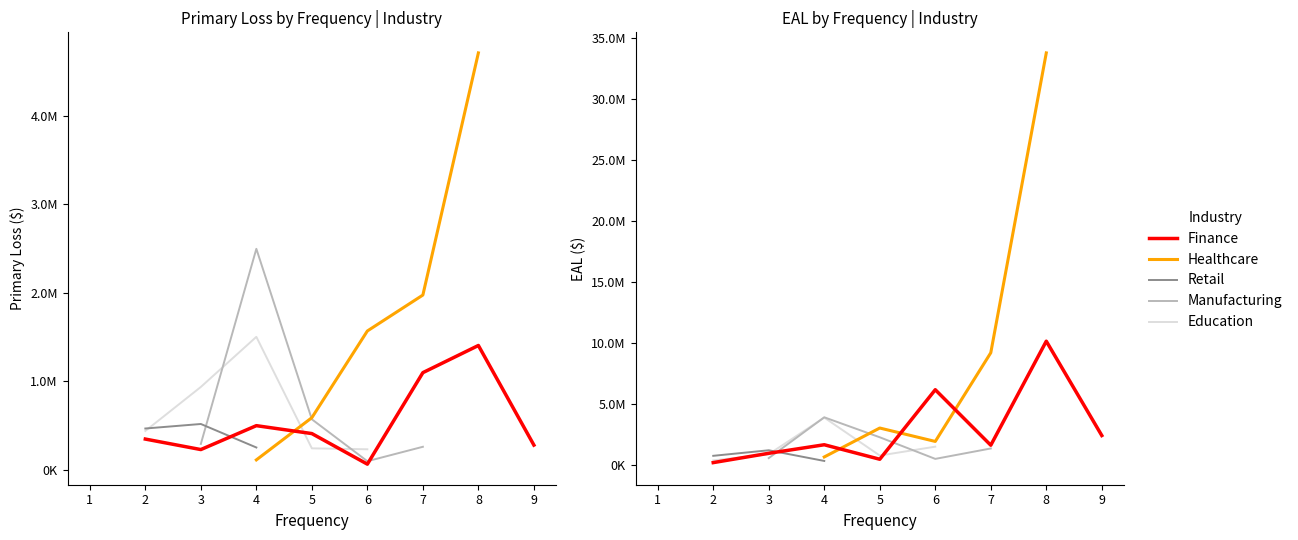

How many categories are shown in the chart?

9